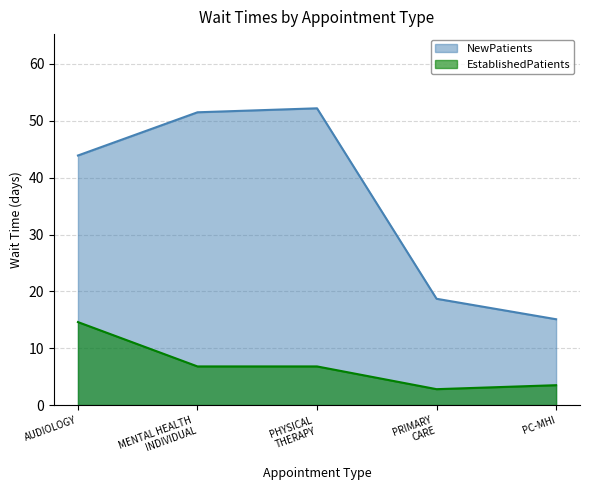

Is the value of NewPatients at PHYSICAL THERAPY greater than the value of EstablishedPatients at PHYSICAL THERAPY?

Yes